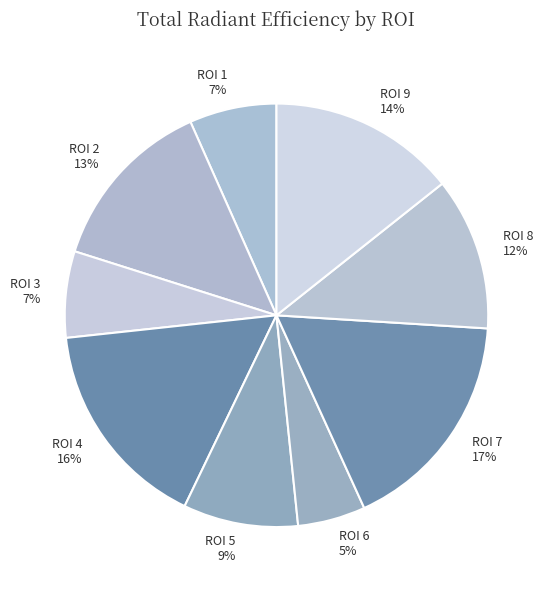

To the nearest percent, what is the difference between the ROI 1 and ROI 4 slice percentages?

9%